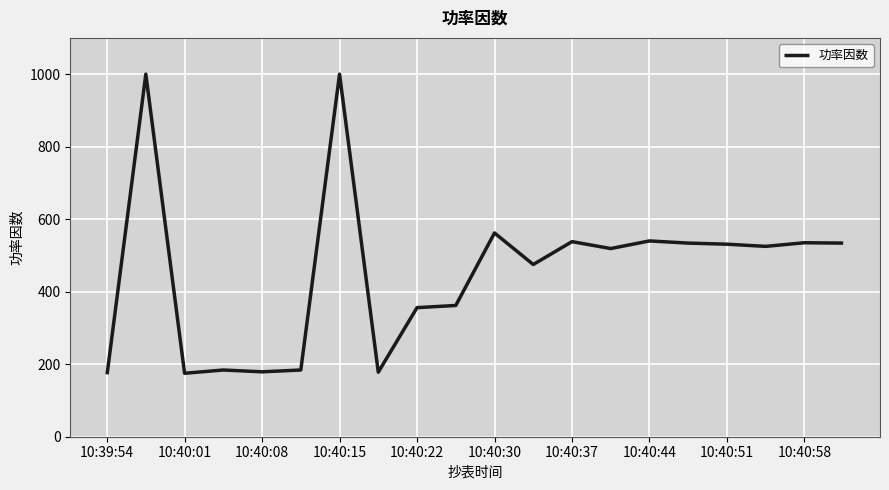

How many categories are shown in the chart?

20